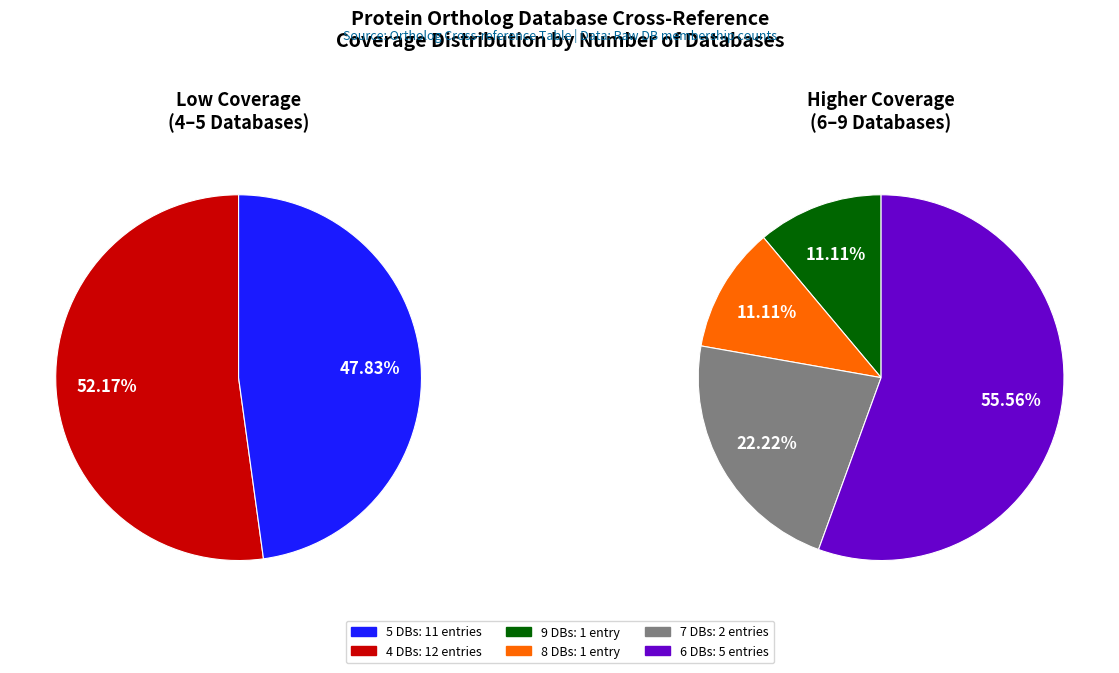

Which category has the smallest portion of the pie?

Db_count_9